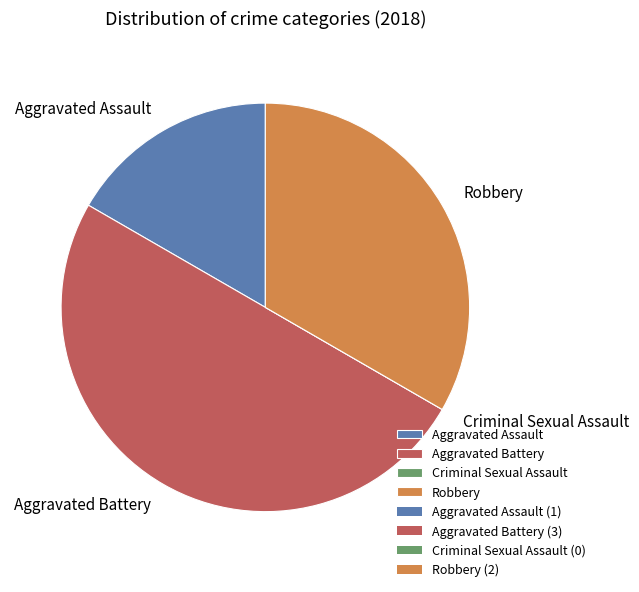

Which has a higher value, Aggravated Assault or Robbery?

Robbery